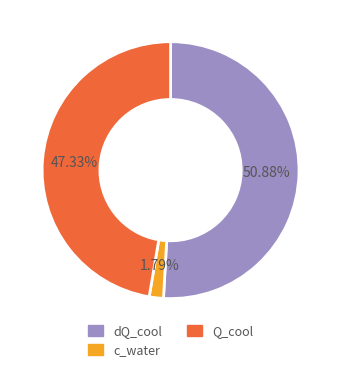

How many slices are in this pie chart?

3